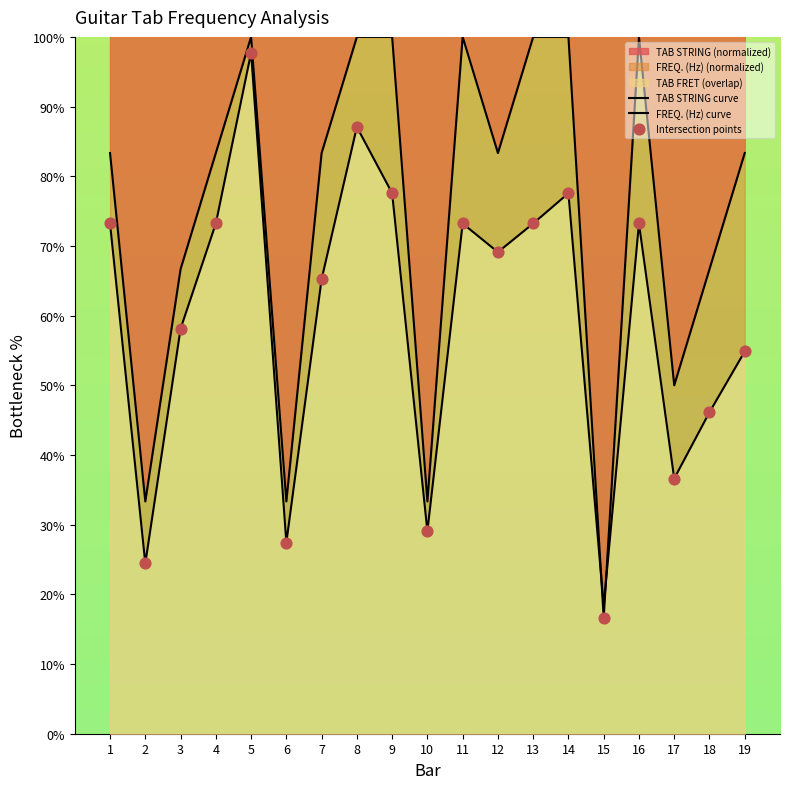

Which series has the widest spread of Y values?

TAB STRING curve